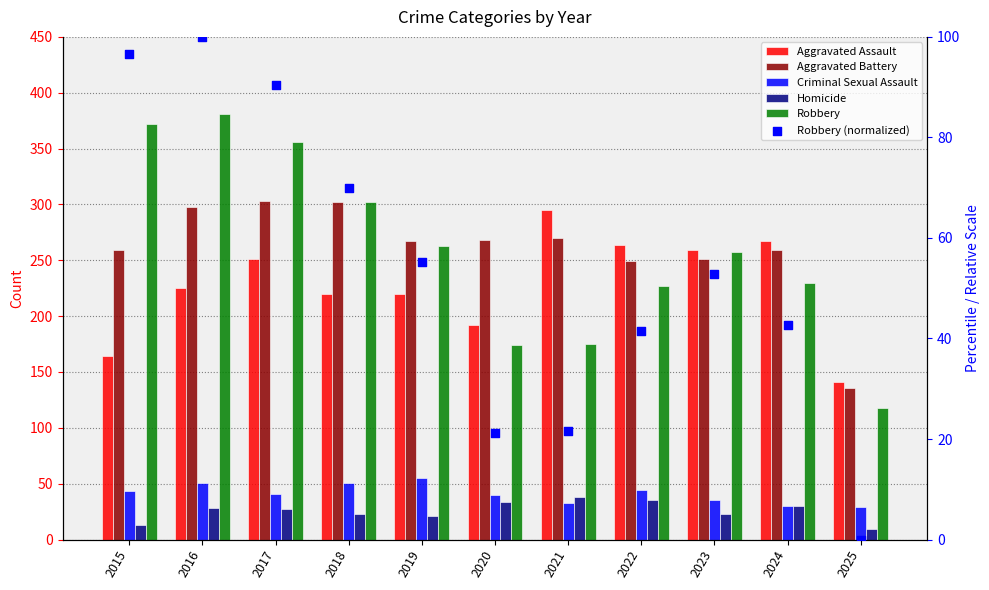

Is the value of Homicide at 2023 greater than the value of Aggravated Battery at 2023?

No